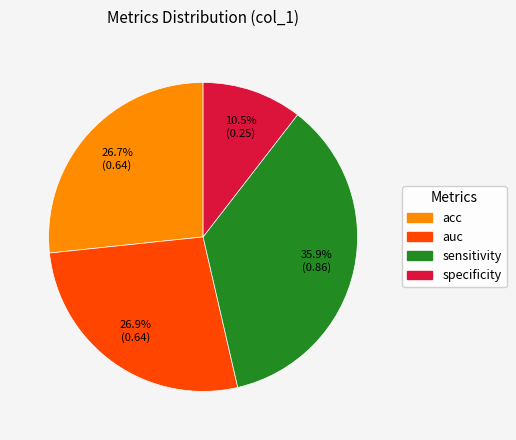

Between acc and sensitivity, which is larger?

sensitivity